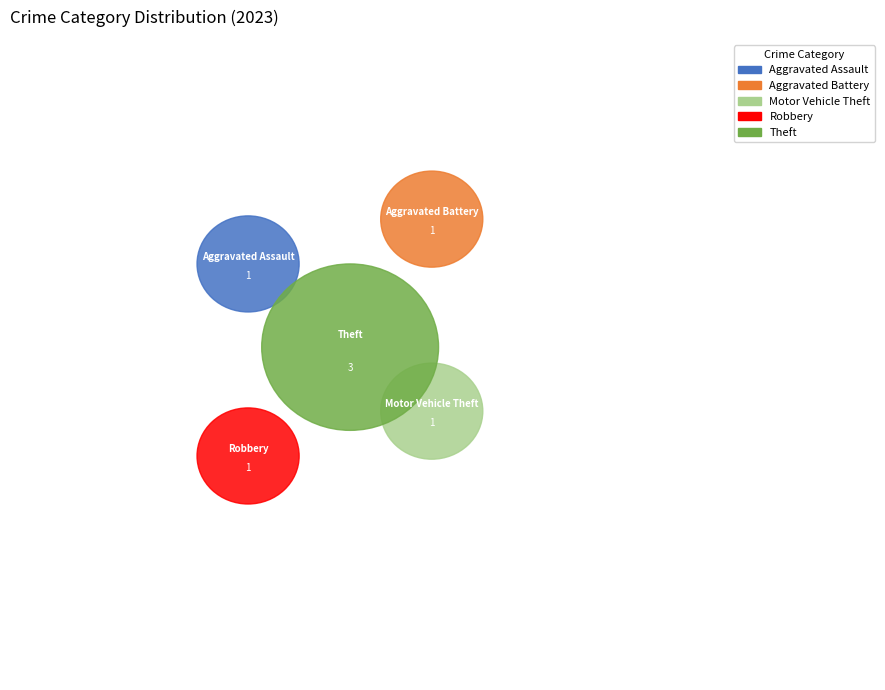

To the nearest percent, what percentage of the pie is Motor Vehicle Theft?

14%